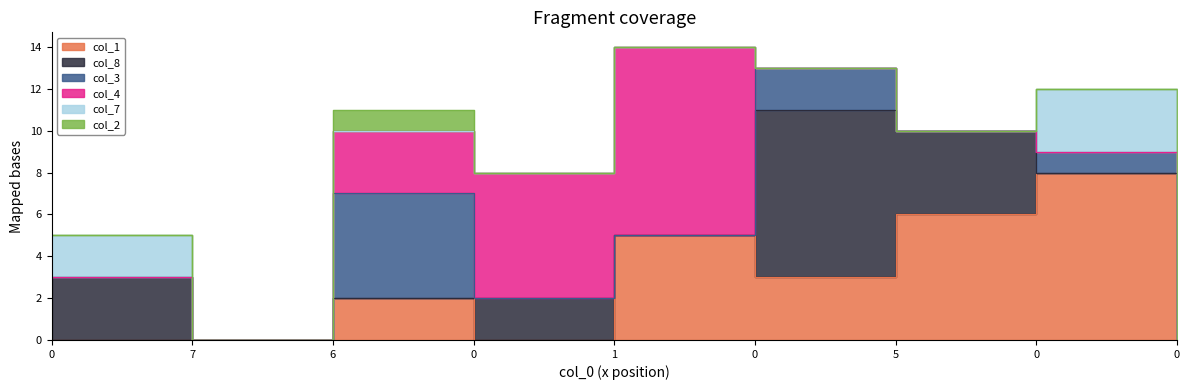

What is the average value of the col_3 series?

1